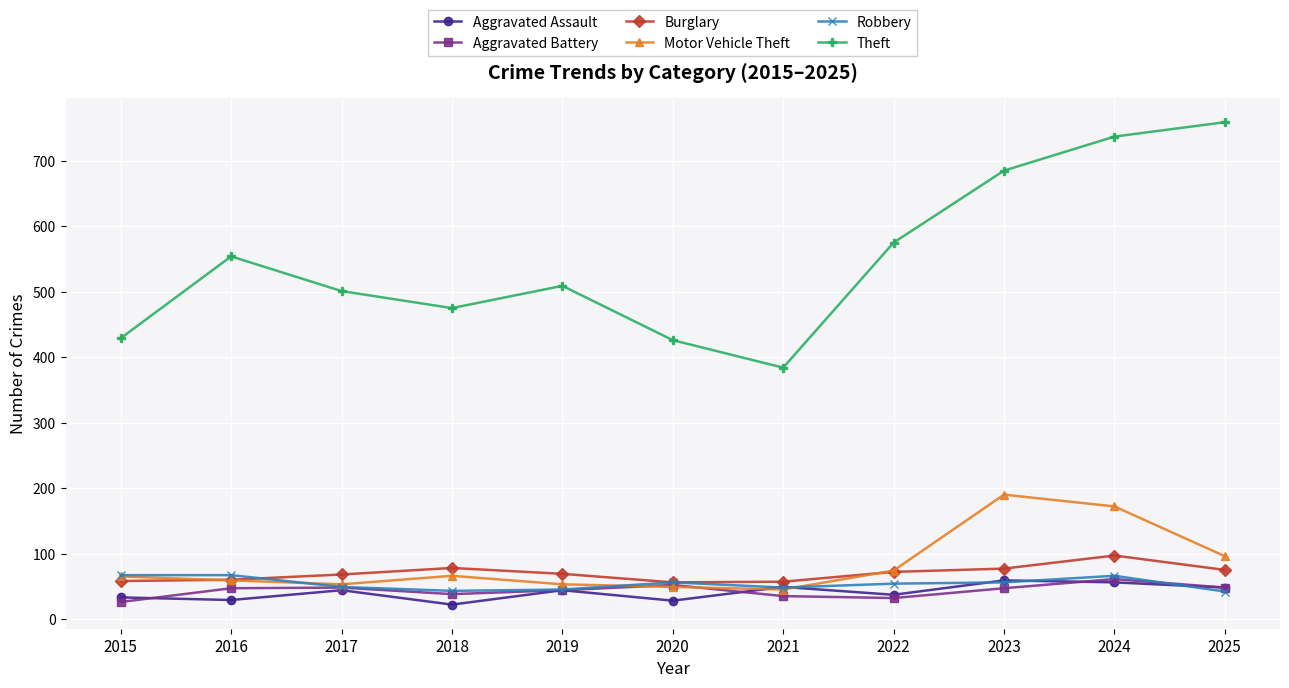

What is the total value across all series at 2024?

1189